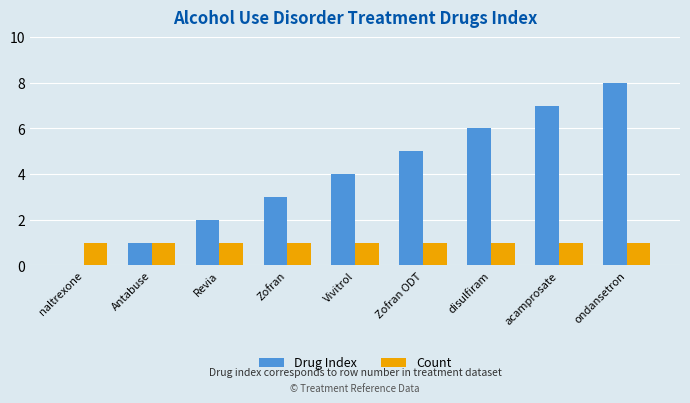

Reading left to right, list all the values displayed in this chart.

Drug Index: 0	1	2	3	4	5	6	7	8
Count: 1	1	1	1	1	1	1	1	1